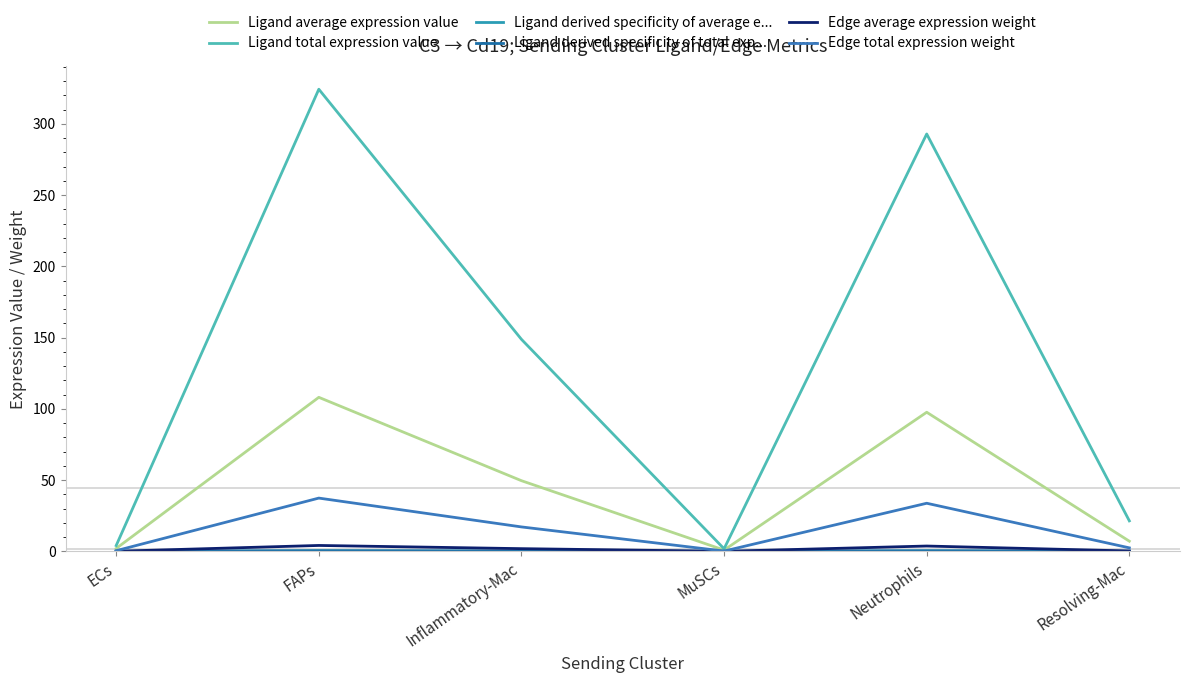

At how many categories does at least one series exceed 36?

3